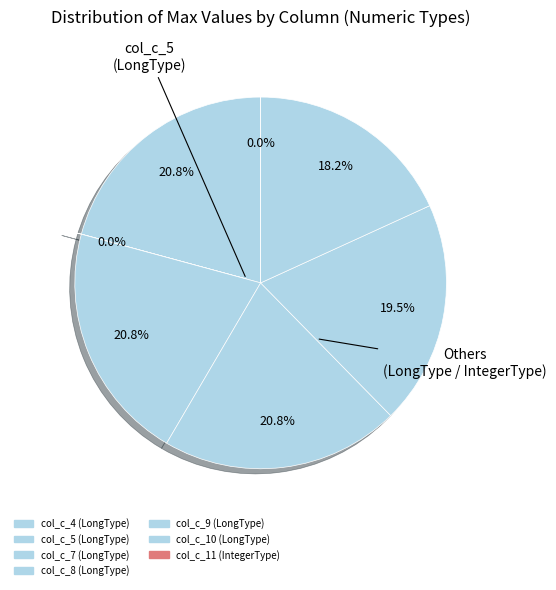

To the nearest percent, what is the average slice percentage?

14%